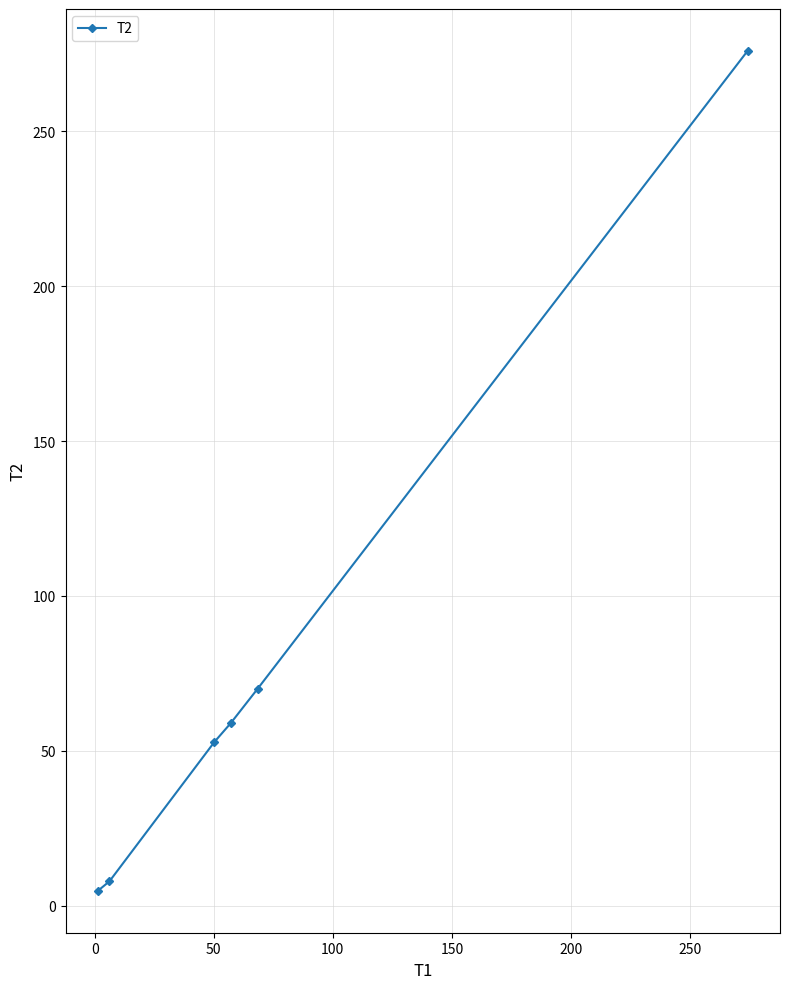

What is the greatest value displayed?

275.9